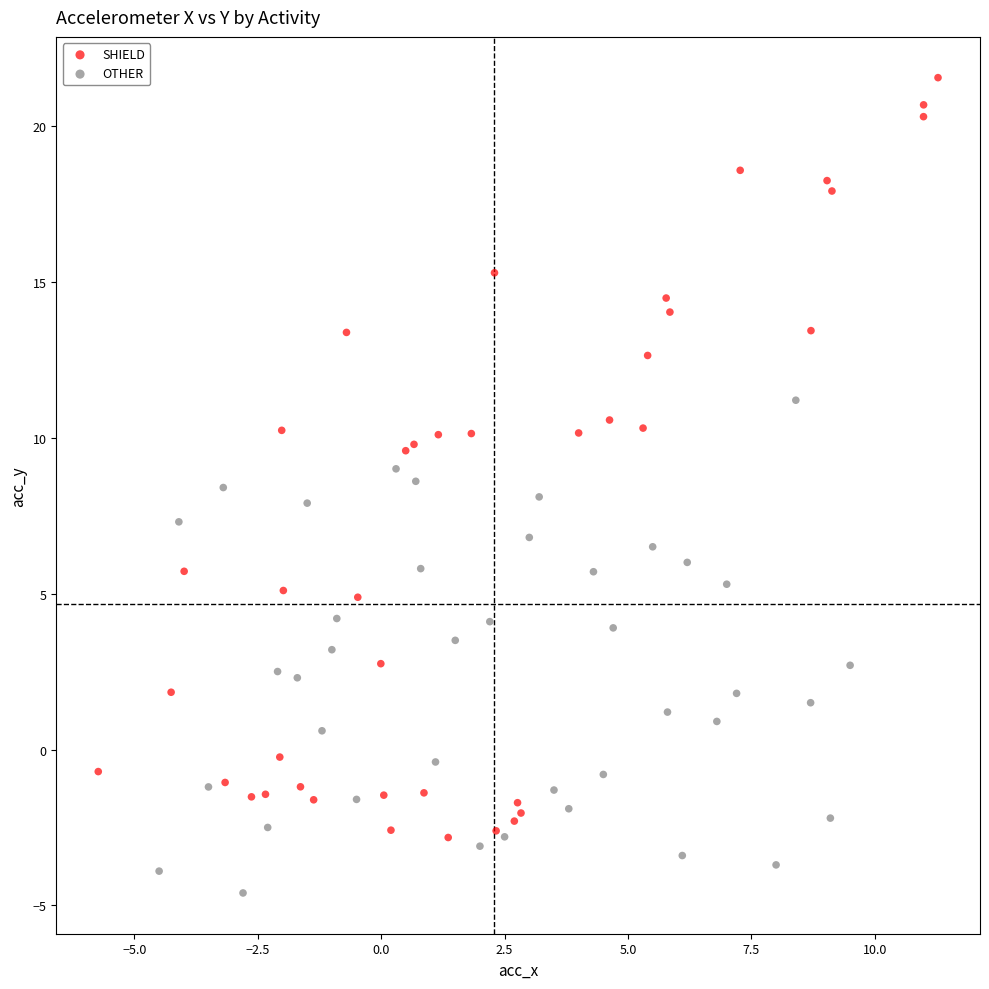

Which series reaches the minimum Y coordinate?

OTHER